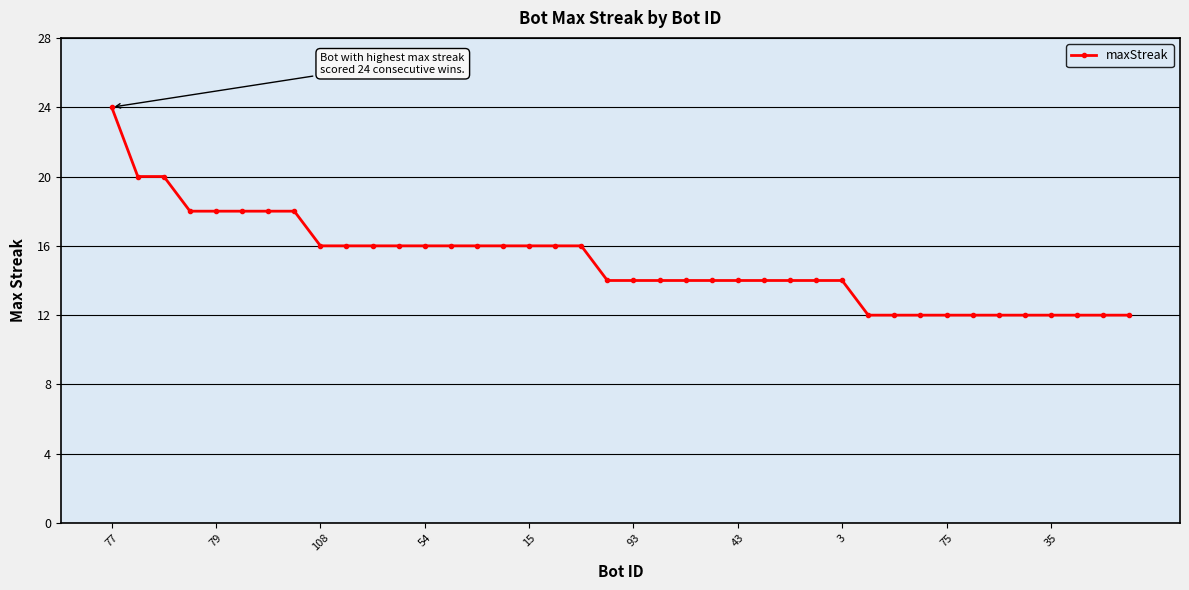

Reading left to right, transcribe all the data shown in this chart.

24	20	20	18	18	18	18	18	16	16	16	16	16	16	16	16	16	16	16	14	14	14	14	14	14	14	14	14	14	12	12	12	12	12	12	12	12	12	12	12